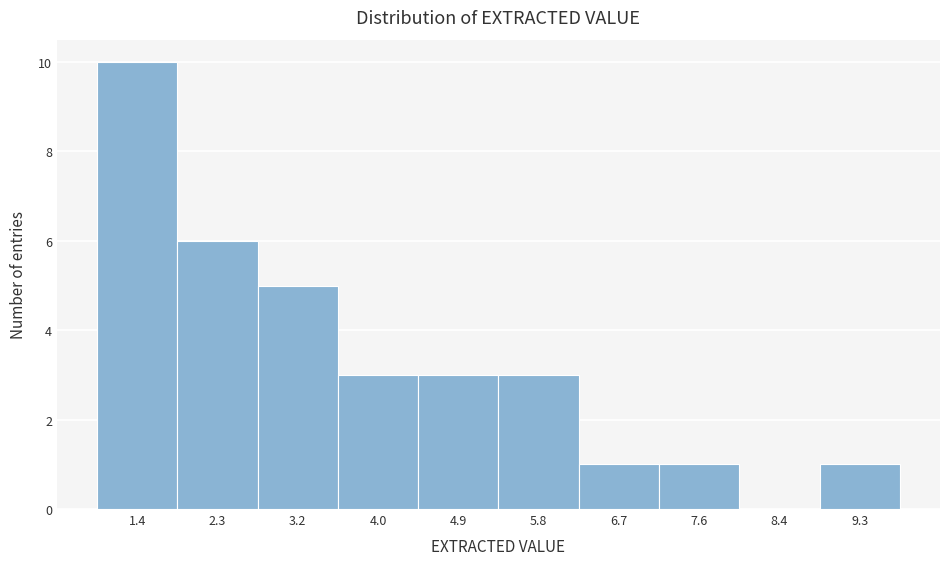

Reading left to right, extract all data points from this chart.

1.4=10	2.3=6	3.2=5	4.0=3	4.9=3	5.8=3	6.7=1	7.6=1	8.4=0	9.3=1